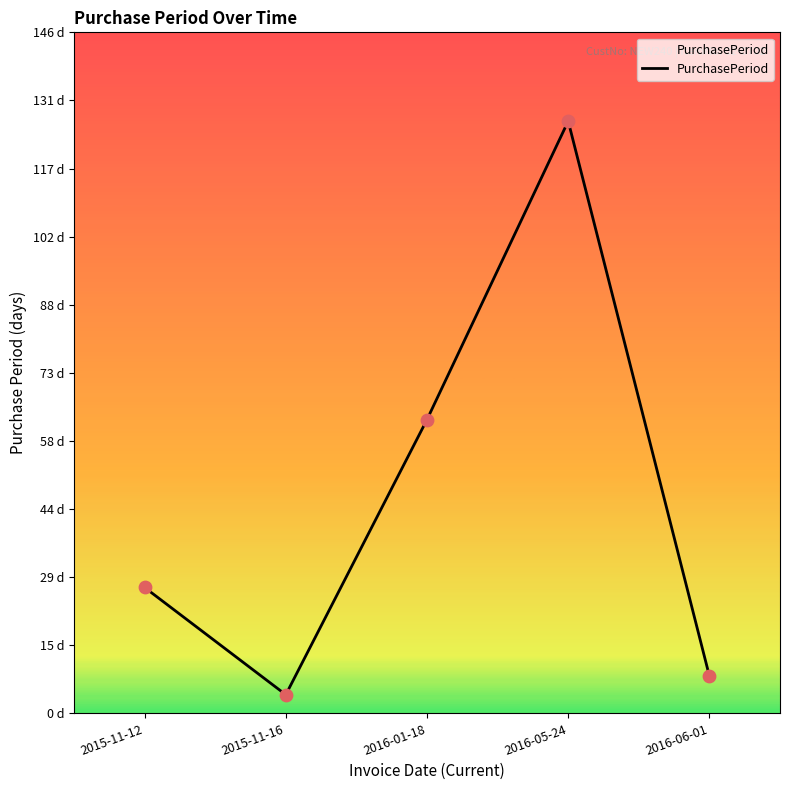

Which has a higher value, 2015-11-12 or 2016-06-01?

2015-11-12